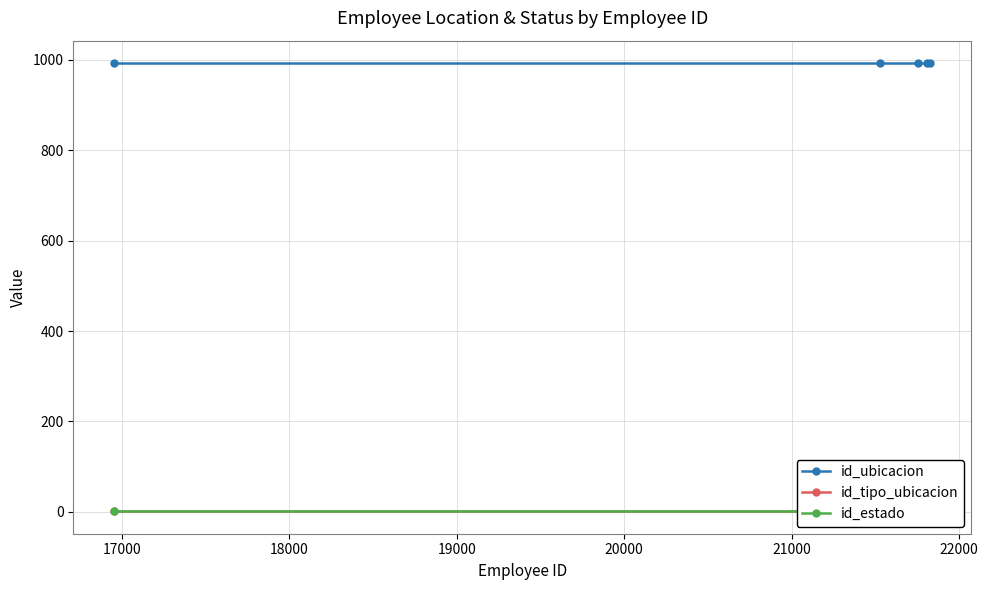

Is it true that id_ubicacion equals 1527 at 16000?

False